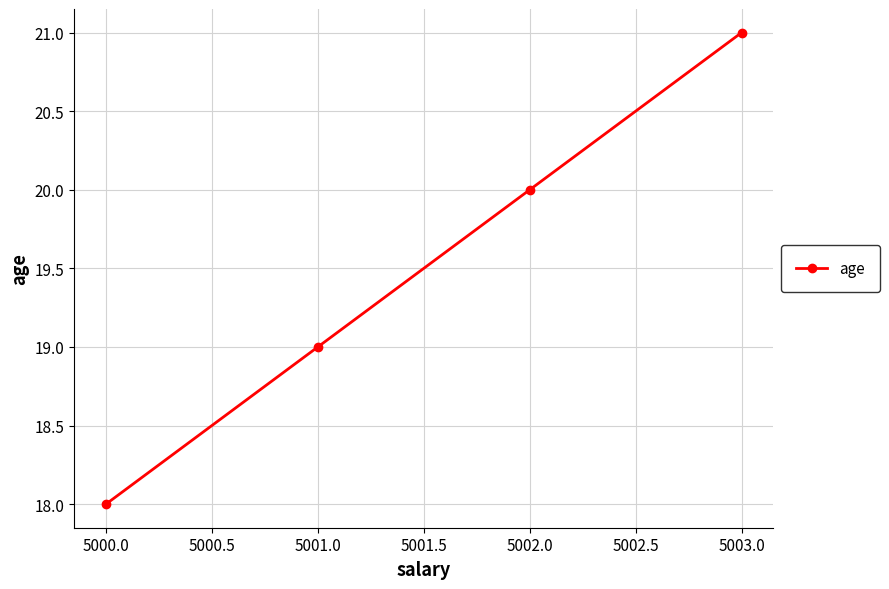

How many data points are less than 20?

2